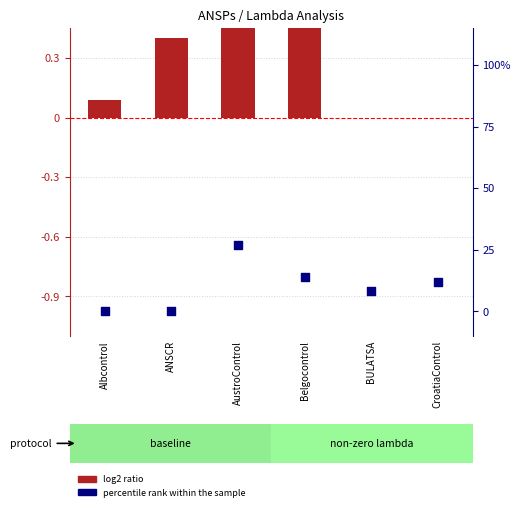

Which series has the largest total across all categories?

log2 ratio